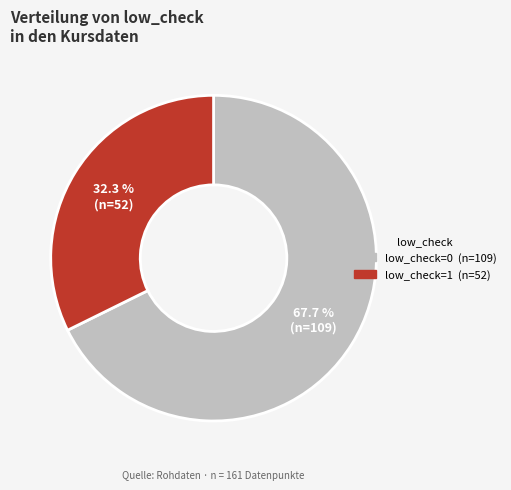

Count the number of slices in the pie.

2